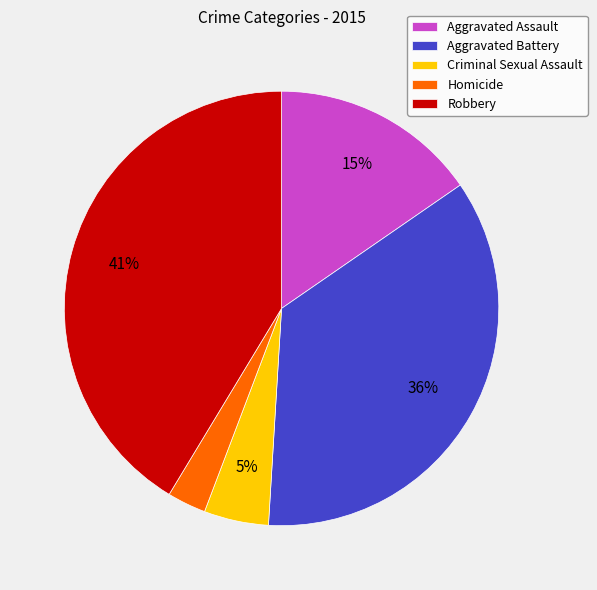

True or false: Aggravated Battery accounts for 36% of the total.

True